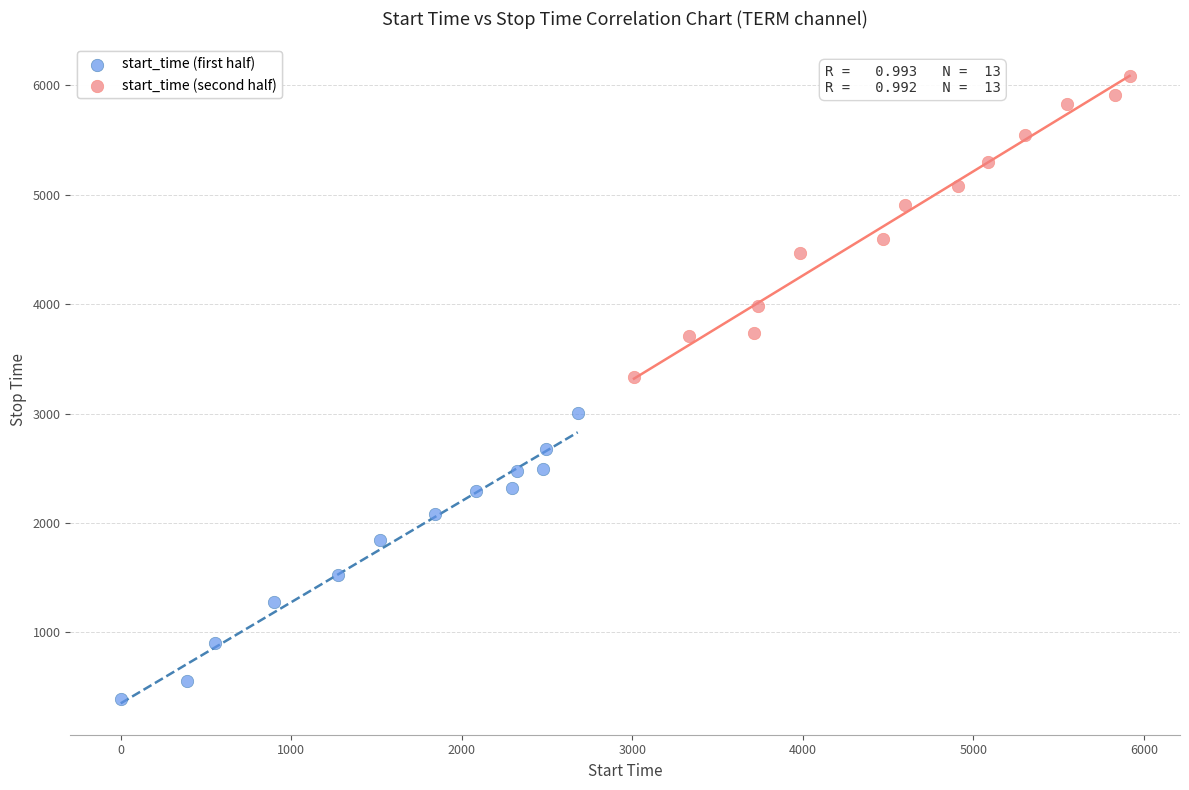

Which series has the widest spread of Y values?

start_time (second half)